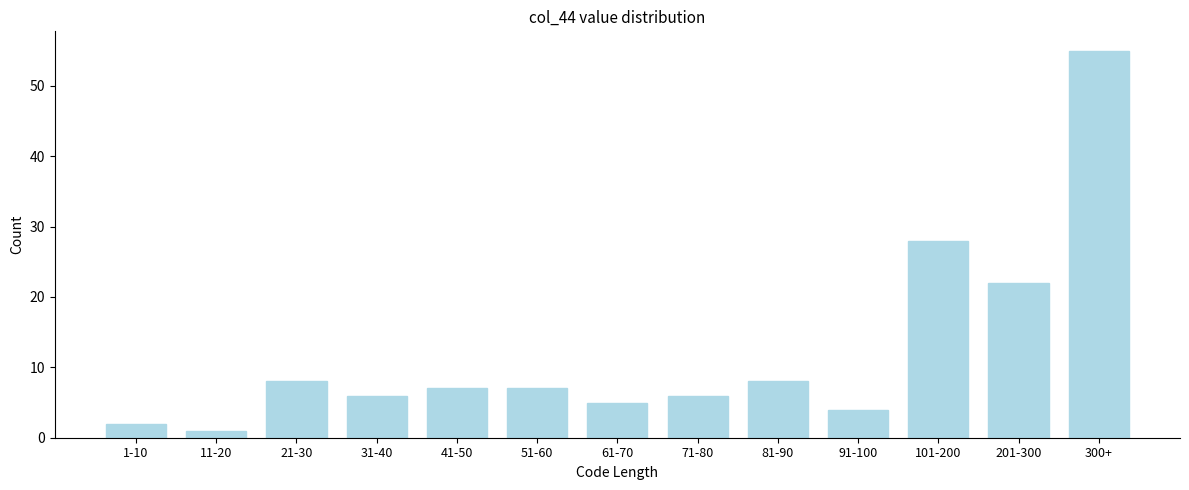

Reading left to right, what are all the values shown in this chart?

2	1	8	6	7	7	5	6	8	4	28	22	55